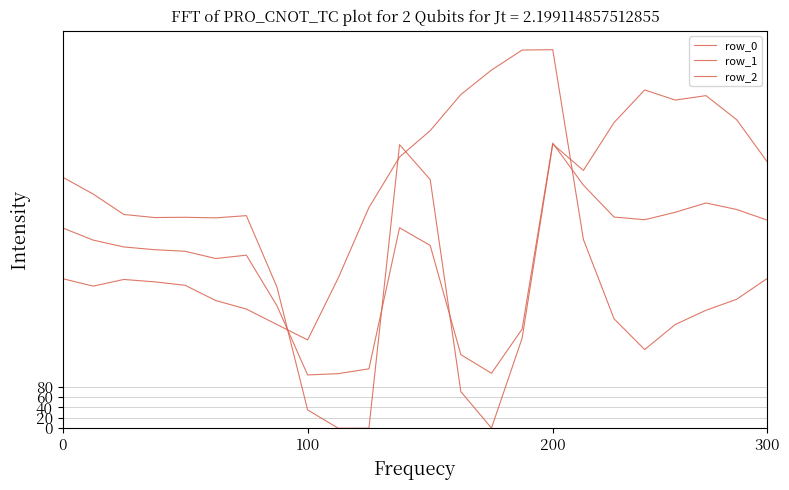

Which series has the largest total across all categories?

row_0